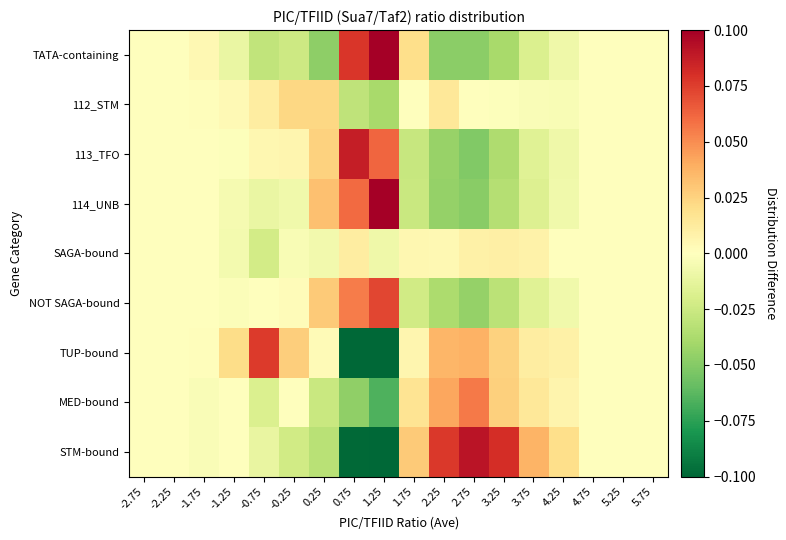

Which label corresponds to the smallest value in the chart?

1.25